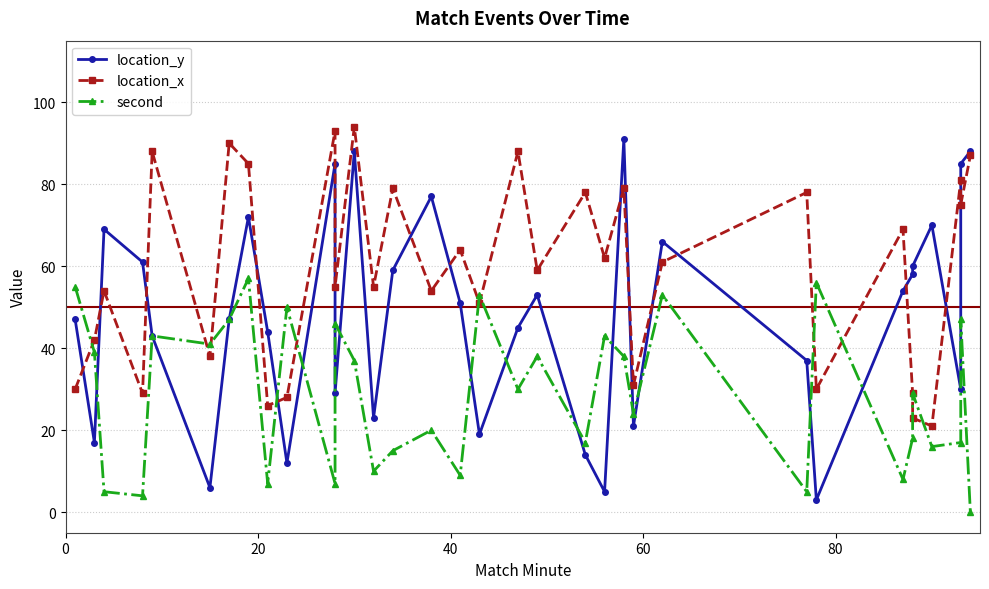

Rank the series by their average value, from highest to lowest.

location_x, location_y, second